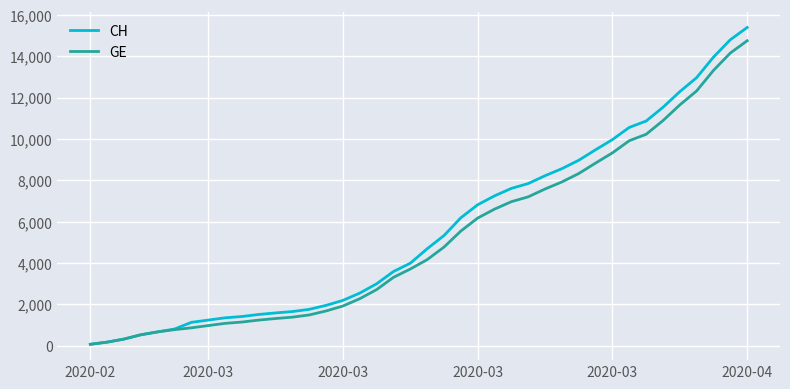

Which series has the widest spread of values?

CH